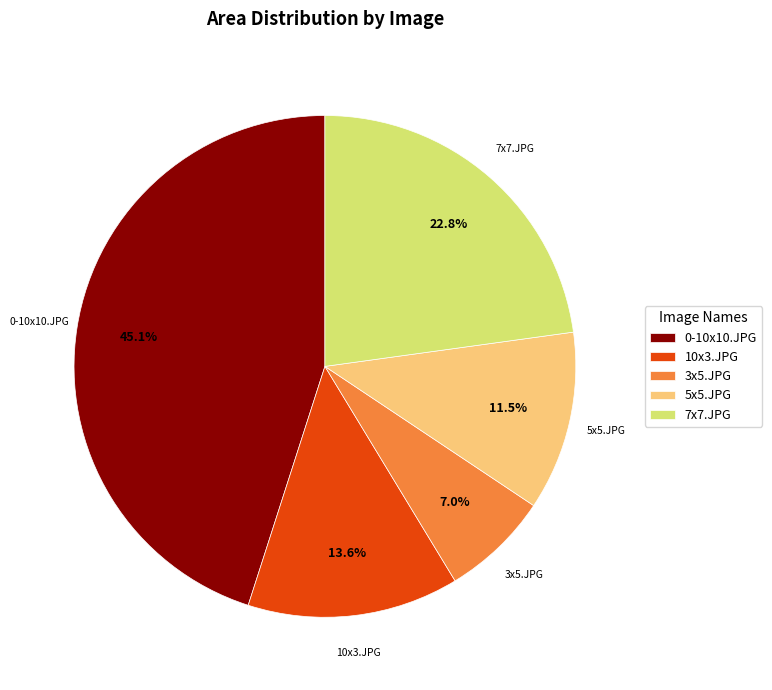

What is the largest slice in the pie chart?

0-10x10.JPG